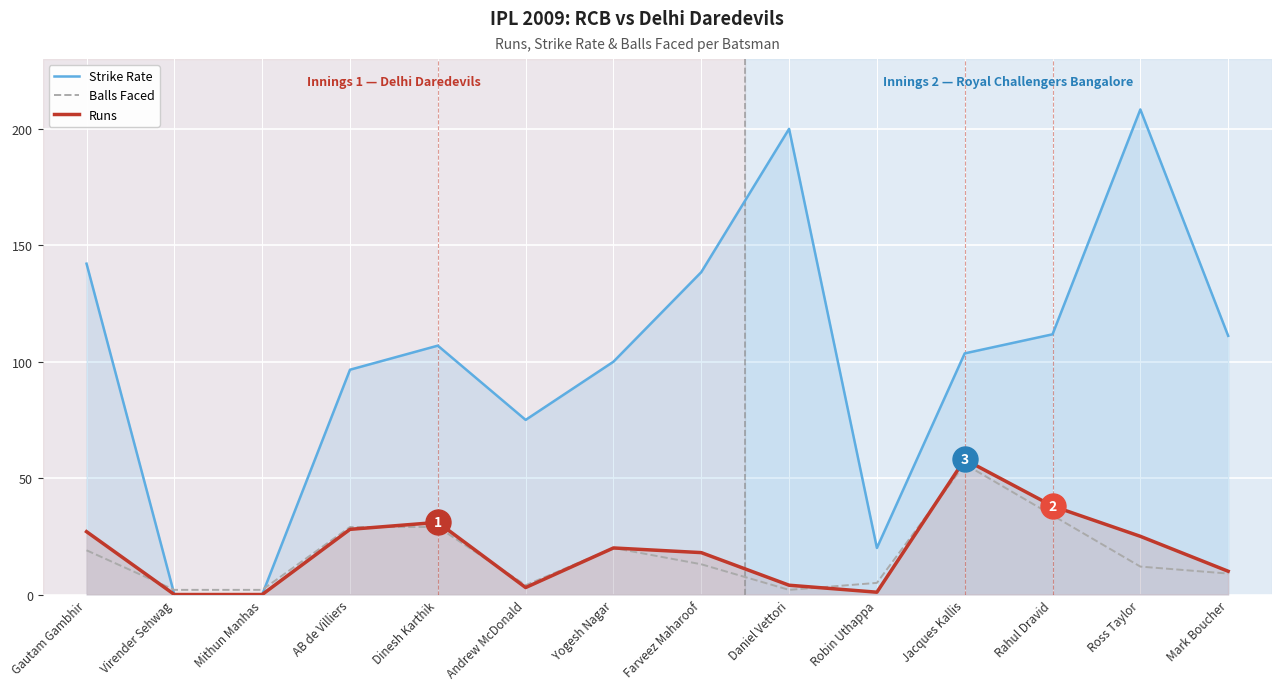

How many interior local peaks does the Balls Faced series have?

2